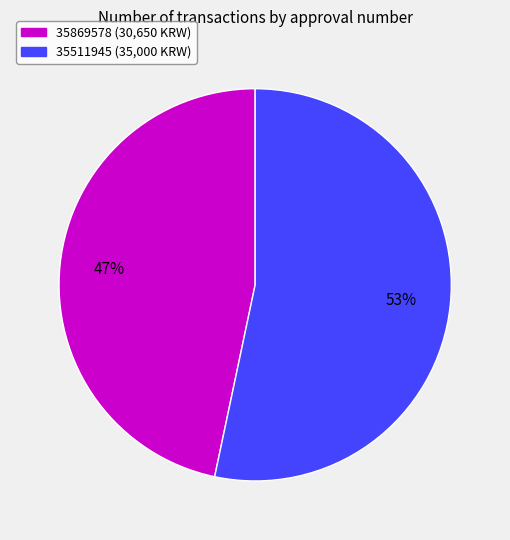

The 35869578 slice represents 47% of the pie. True or false?

True